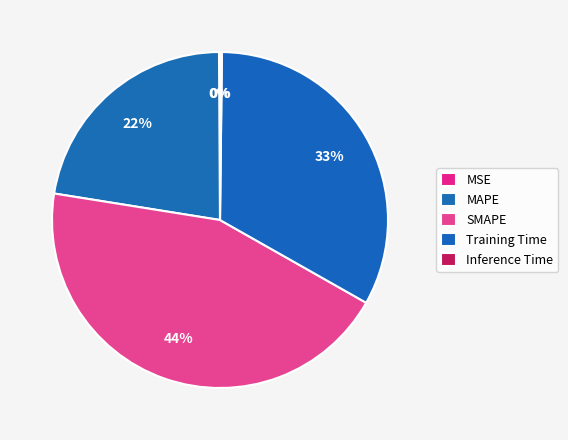

True or false: Inference Time accounts for 1% of the total.

False